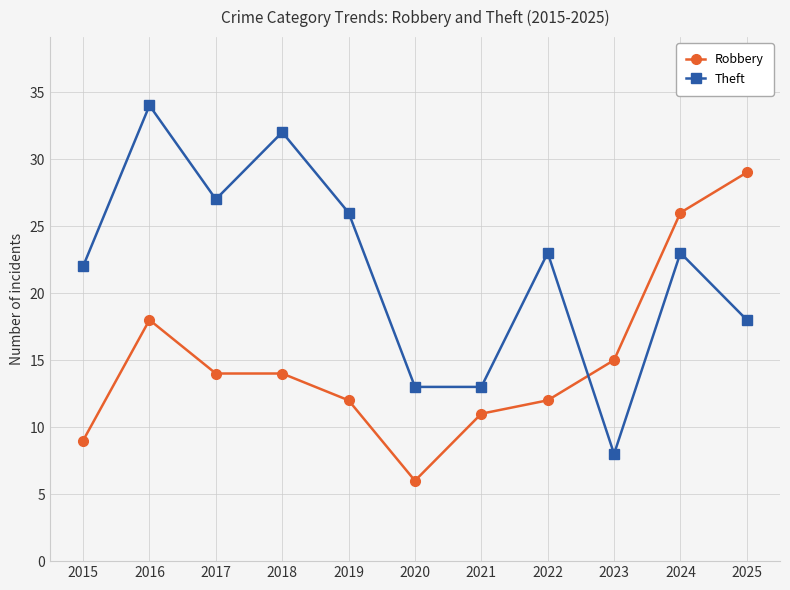

The Robbery series shows 12 at 2019. True or false?

True